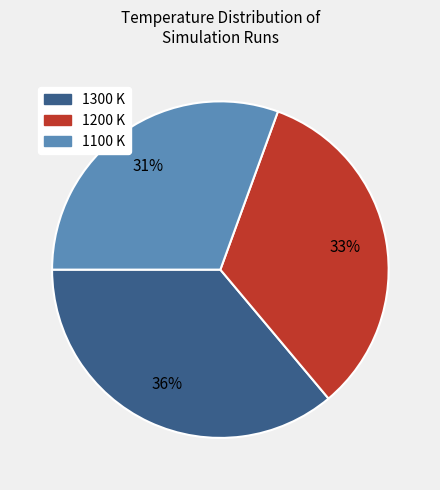

Between 1200 K and 1300 K, which is larger?

1300 K